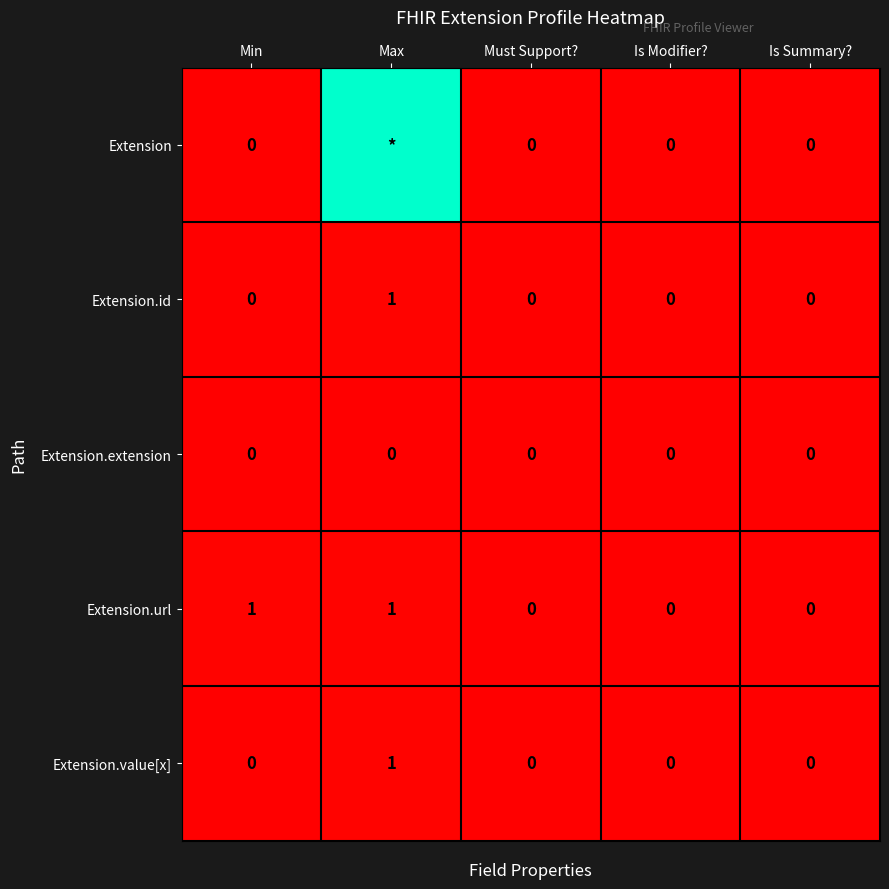

True or false: Extension.url has a value of 0 at Is Modifier?.

True